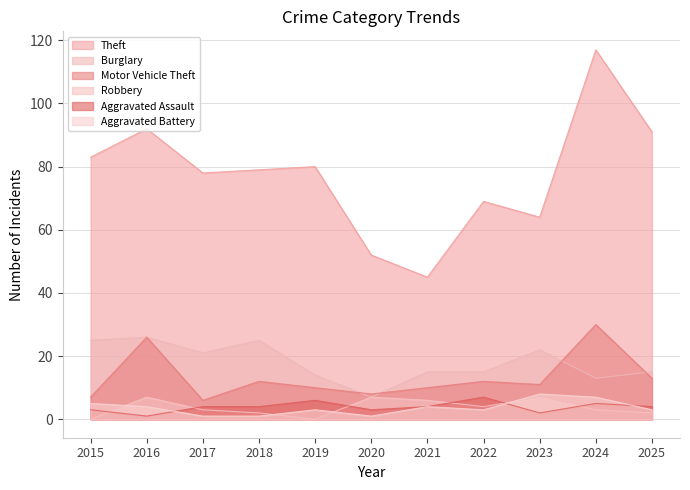

How many lines are shown in the chart?

6